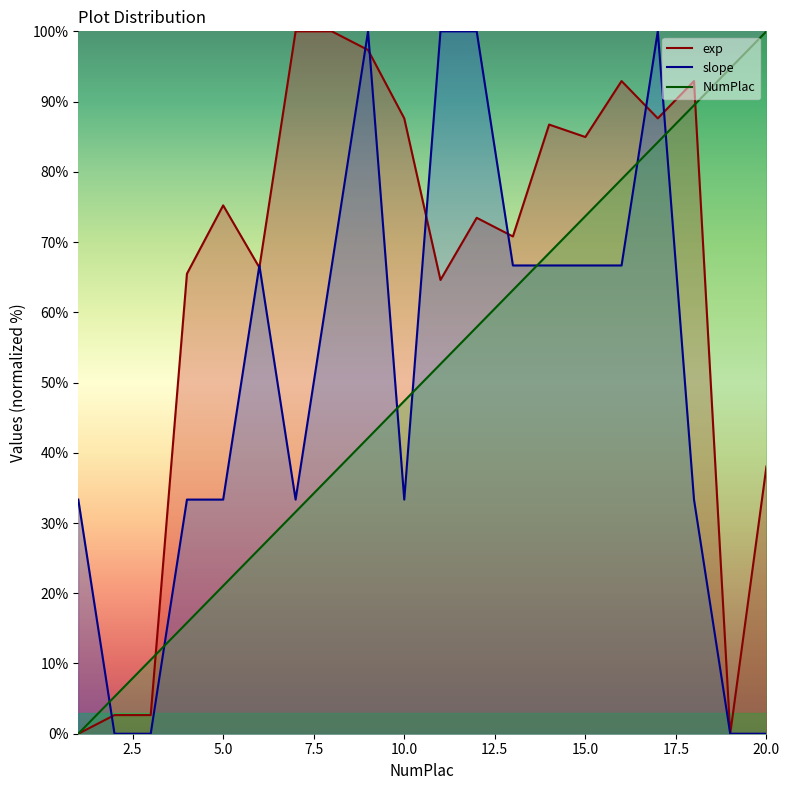

What is the sum of all exp values?

1289.4